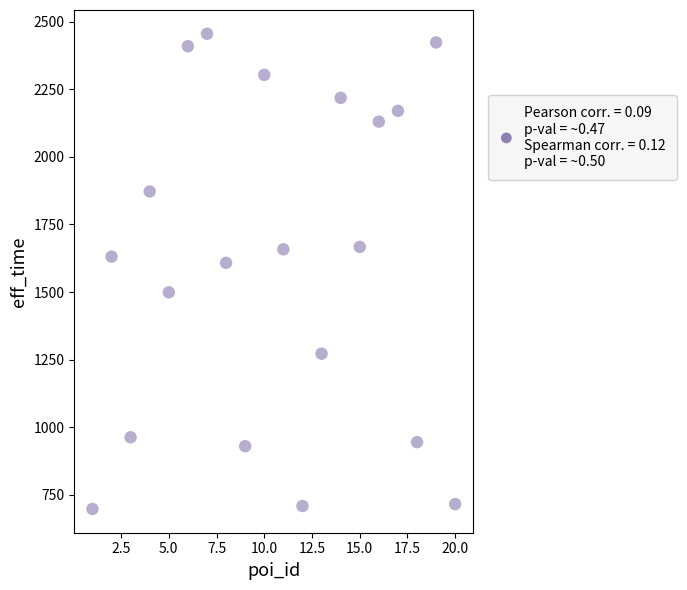

What is the range of Y values (max minus min)?

1757